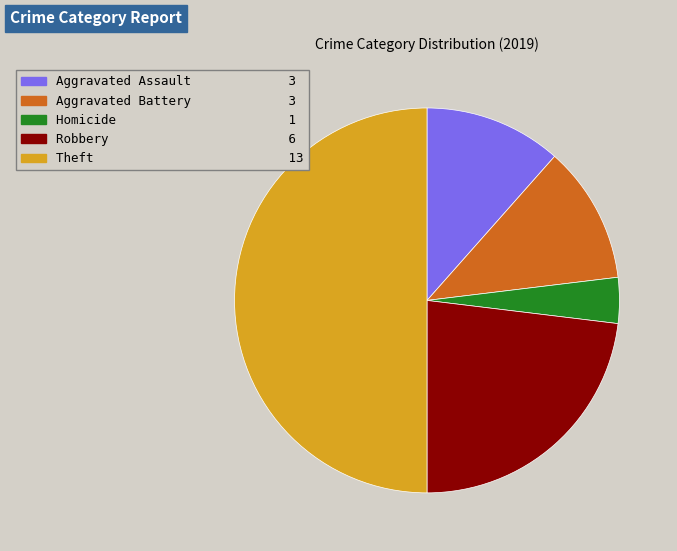

What is the smallest slice in the pie chart?

Homicide 1